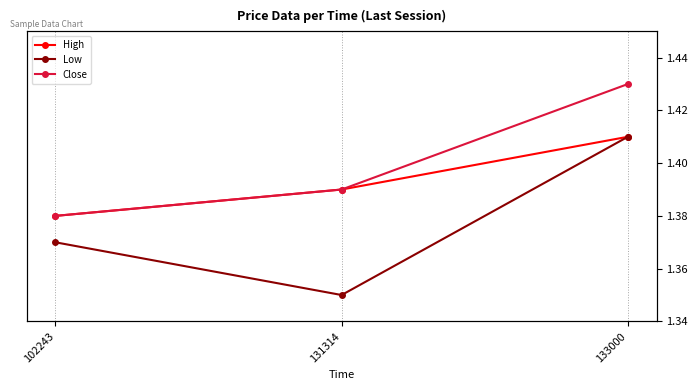

Which series has the largest total across all categories?

Close